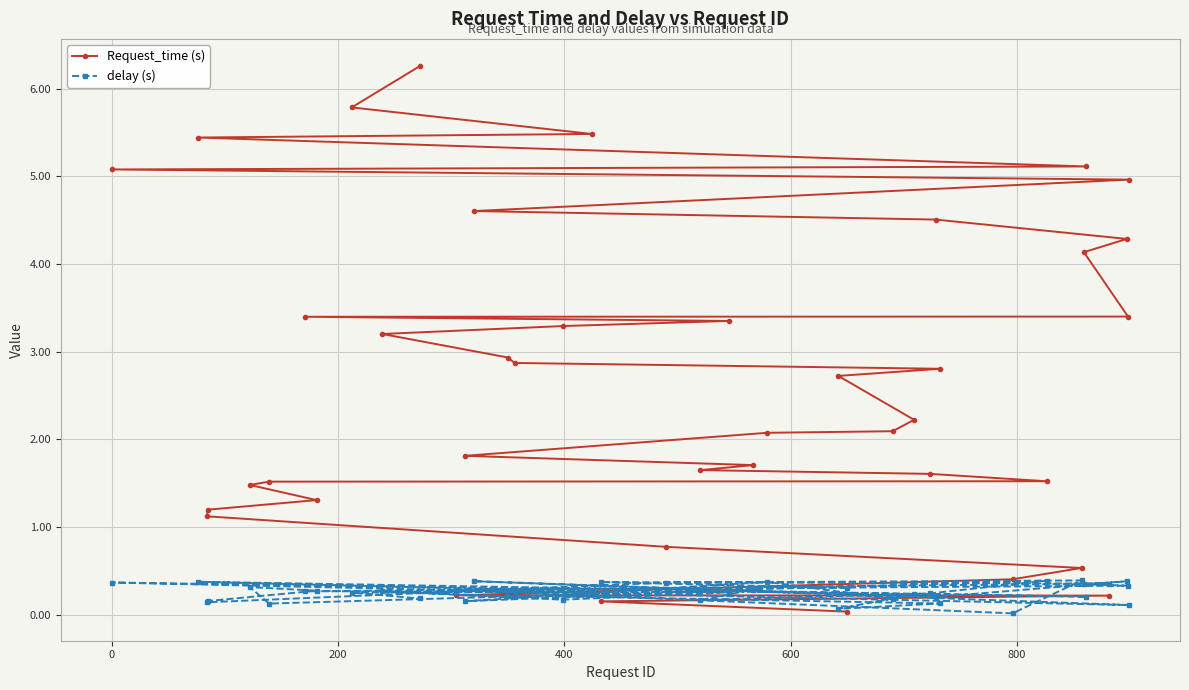

What is the greatest value displayed?

6.3